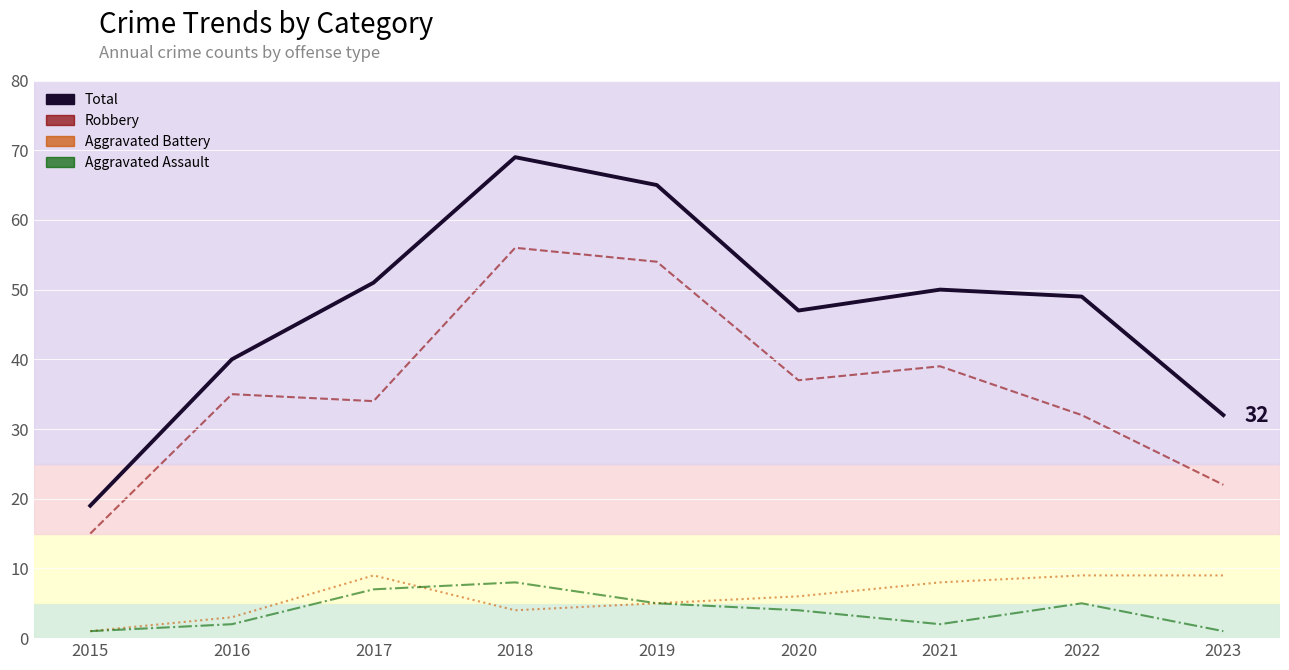

True or false: the data has more than 2 interior local peaks.

False